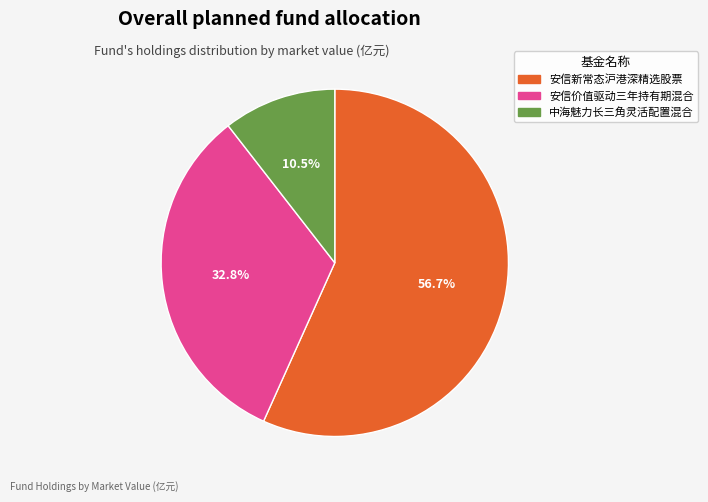

What is the largest slice in the pie chart?

安信新常态沪港深精选股票